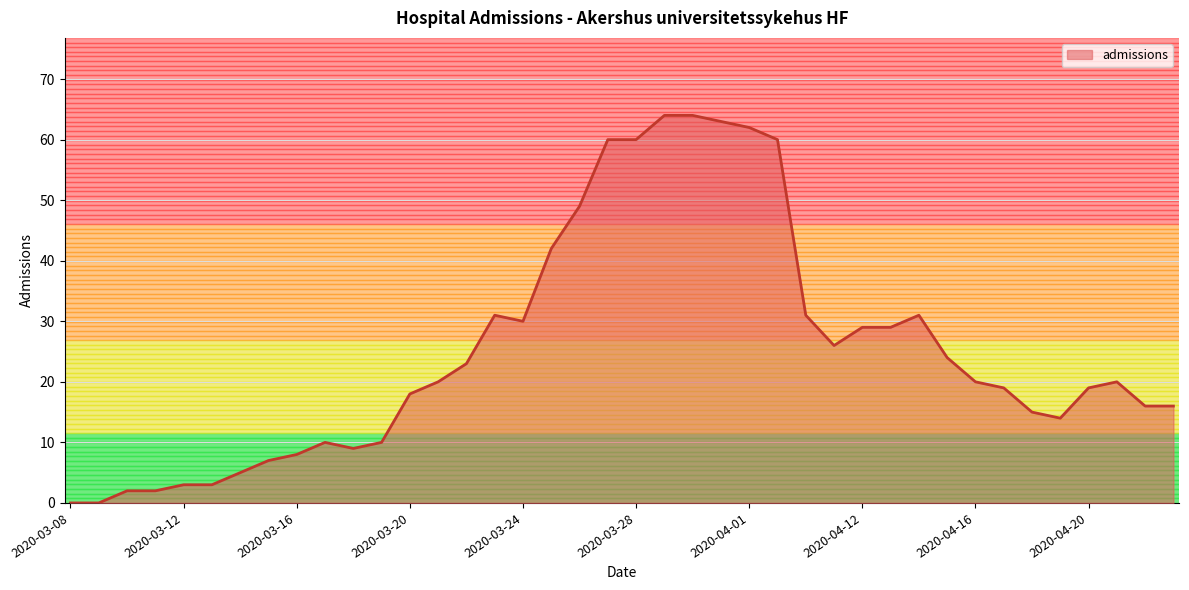

What is the maximum value shown in the chart?

64